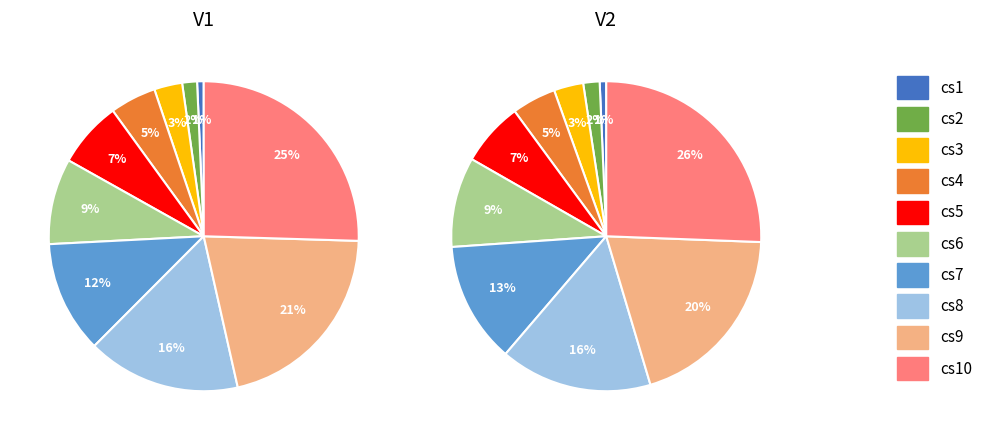

Which slice is the largest?

cs10